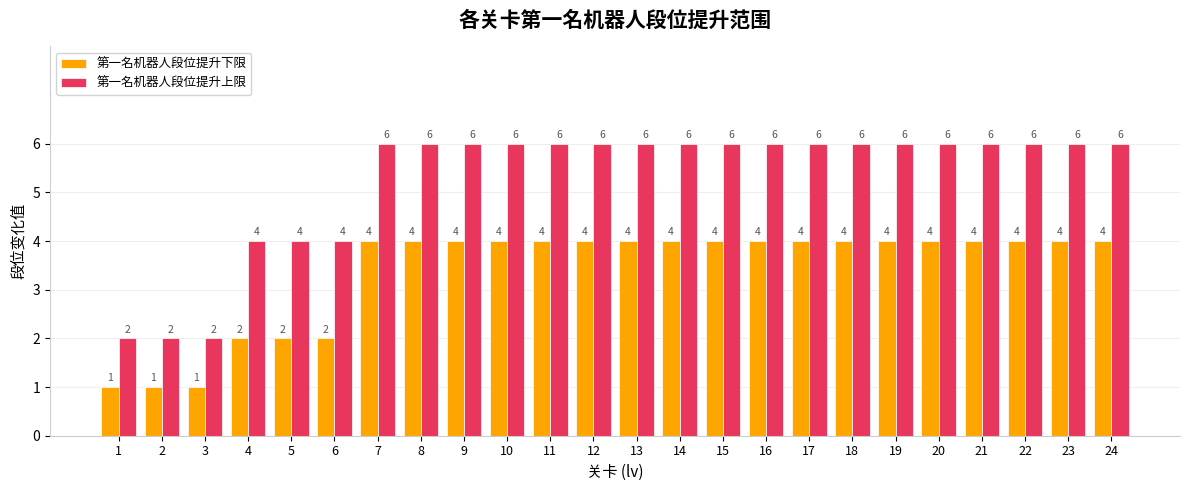

What are all the series names shown in the legend?

第一名机器人段位提升下限, 第一名机器人段位提升上限